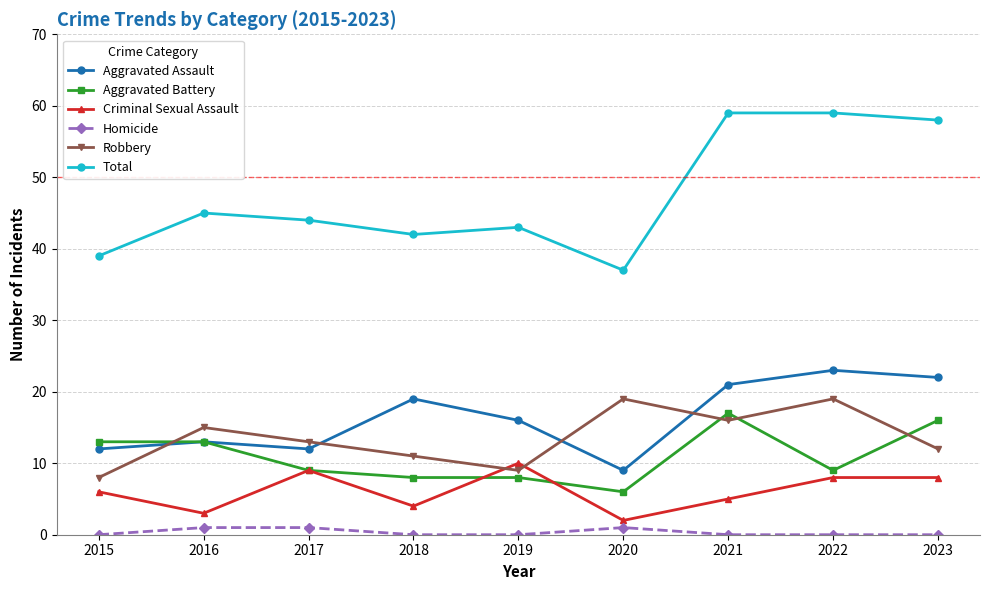

True or false: Aggravated Assault and Robbery intersect in this chart.

True